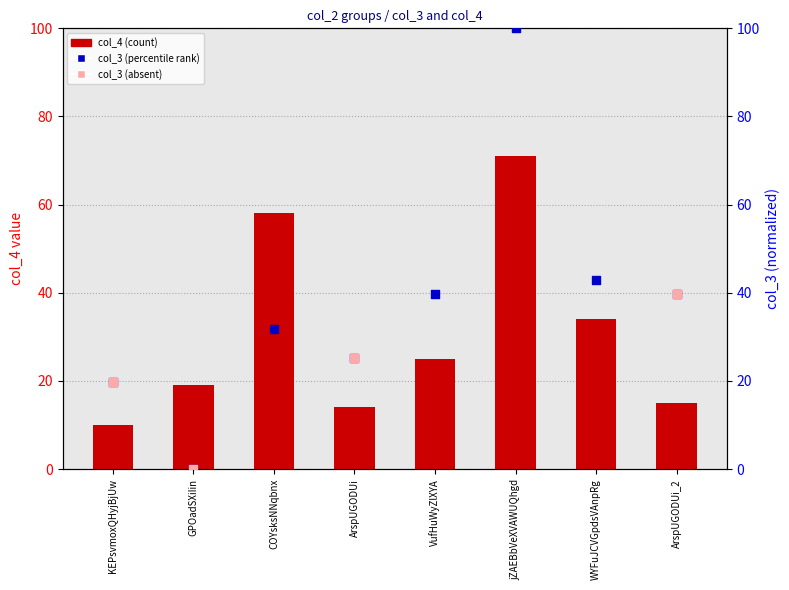

At how many categories does at least one series exceed 94?

1